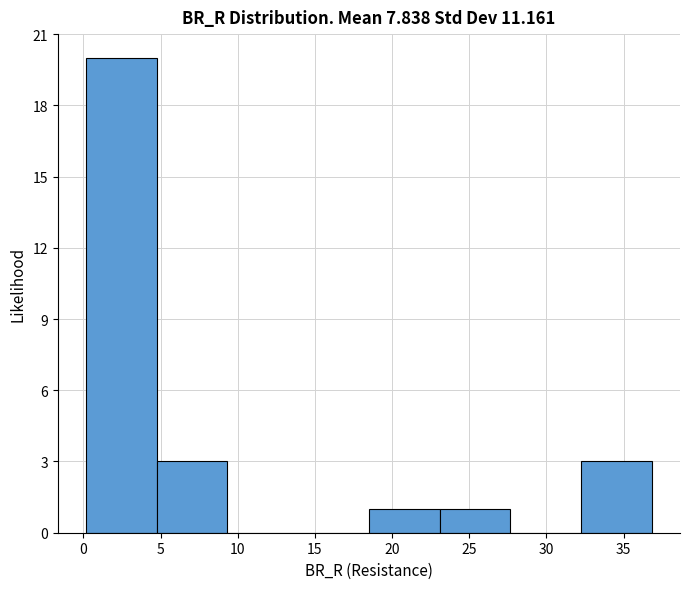

Reading left to right, list every bar in this chart as the range it spans on the x-axis followed by its height. Neither the bar edges nor the heights are printed on the chart, so give them approximately, as read against the axes.

0.0 to 5.0: 20
5.0 to 9.5: 3
9.5 to 14.0: 0
14.0 to 18.5: 0
18.5 to 23.0: 1
23.0 to 27.5: 1
27.5 to 32.0: 0
32.0 to 37.0: 3